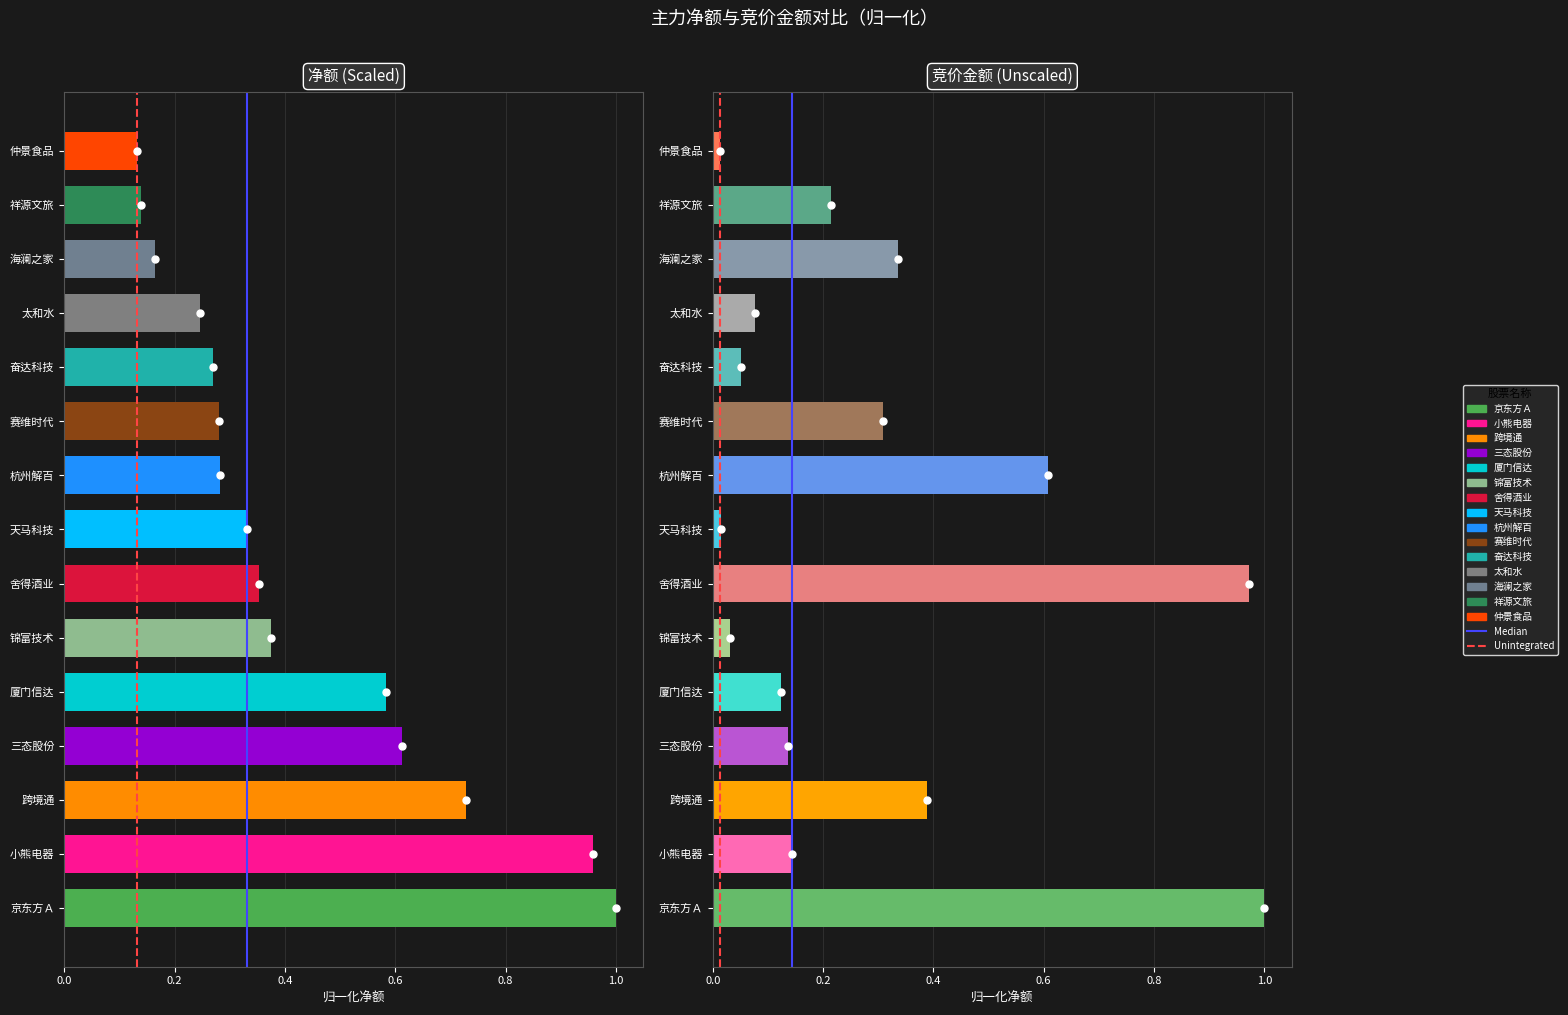

Does the chart contain stacked bars?

No